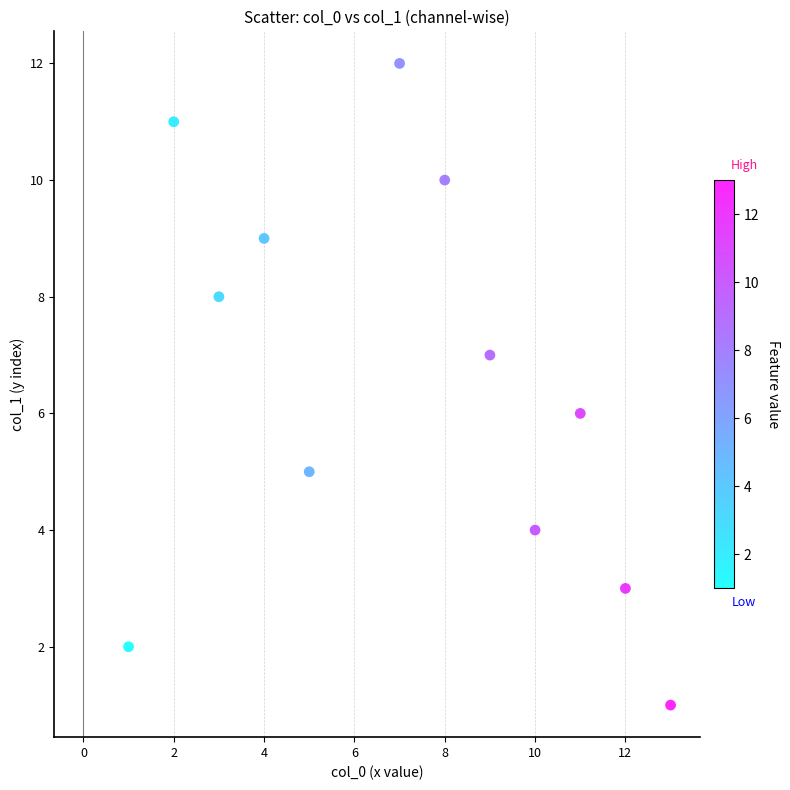

What is the range of Y values (max minus min)?

11